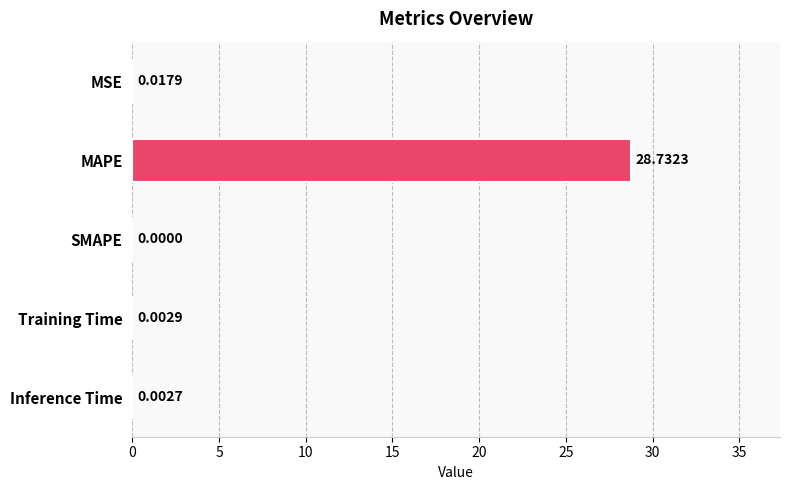

What is the sum of all values?

28.8